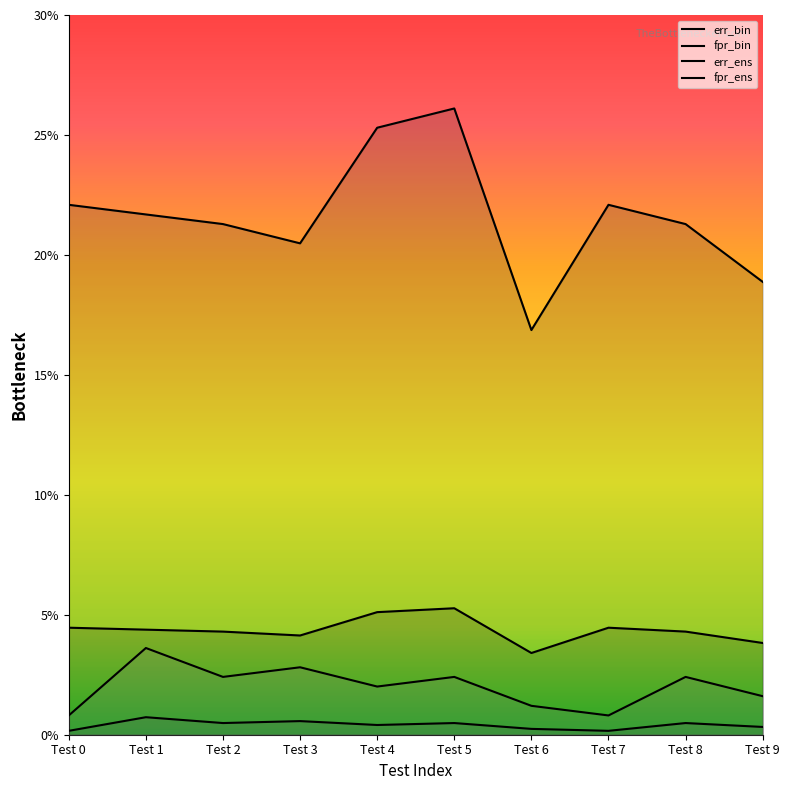

At which category does fpr_bin reach its first local valley?

Test 3